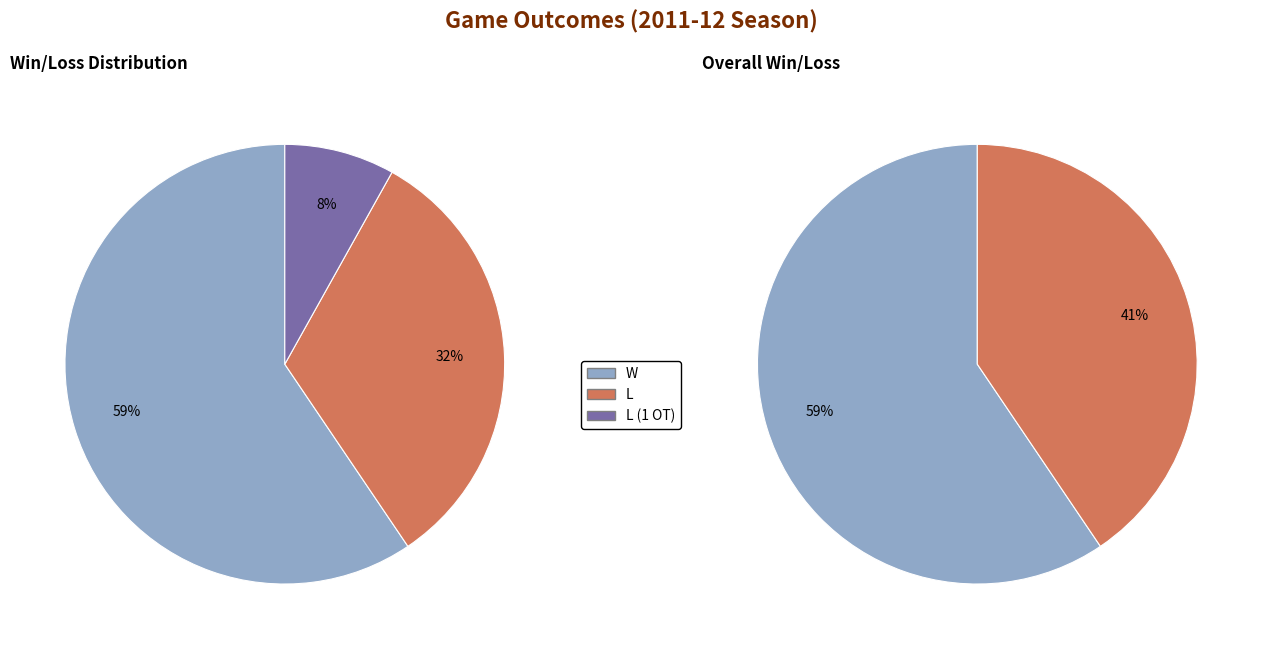

Which category has the biggest portion of the pie?

W